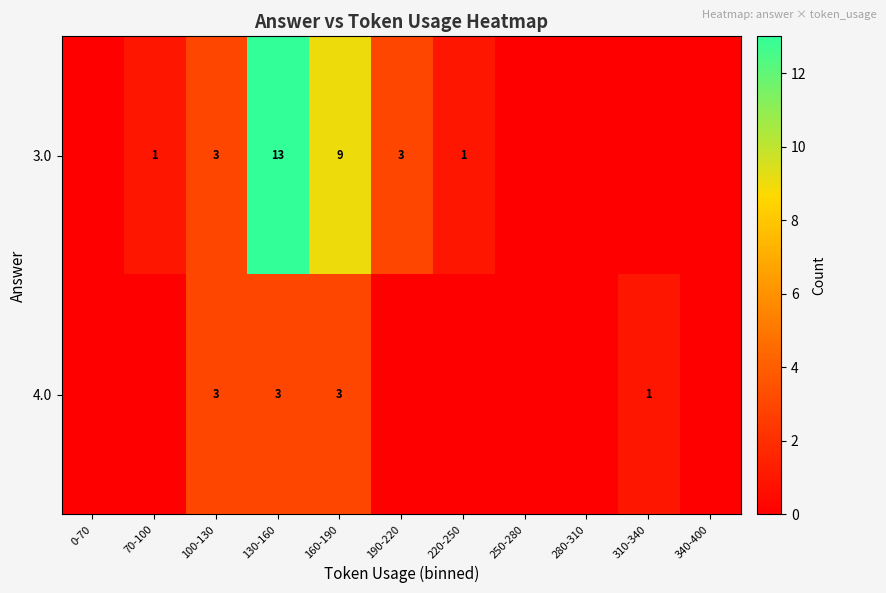

True or false: 4.0 has a value of 5 at 160-190.

False